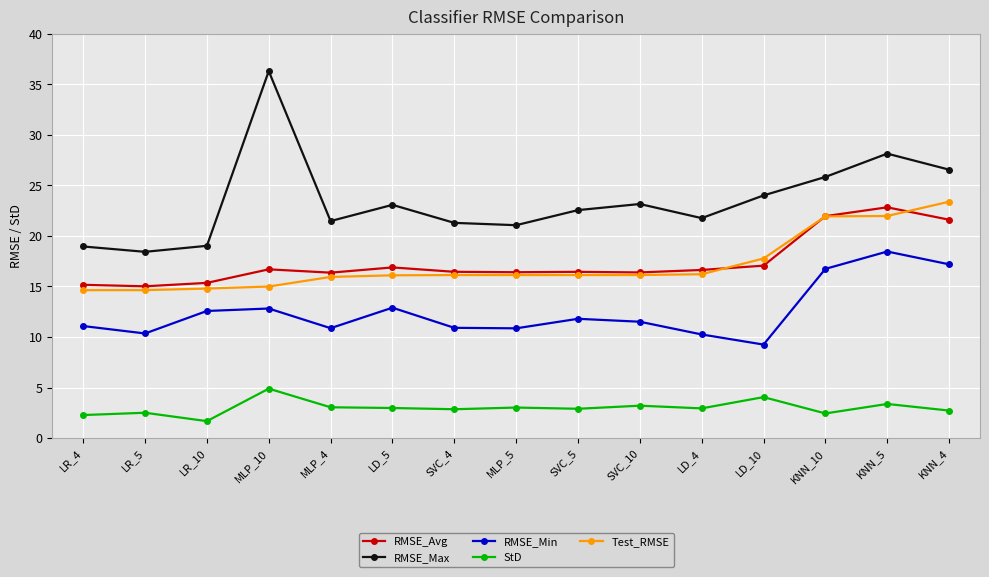

Is it true that RMSE_Max equals 10.8 at MLP_4?

False